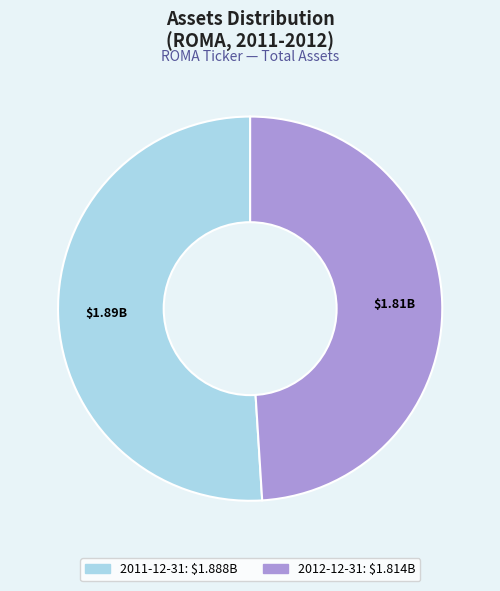

True or false: 2012-12-31 accounts for 49% of the total.

True